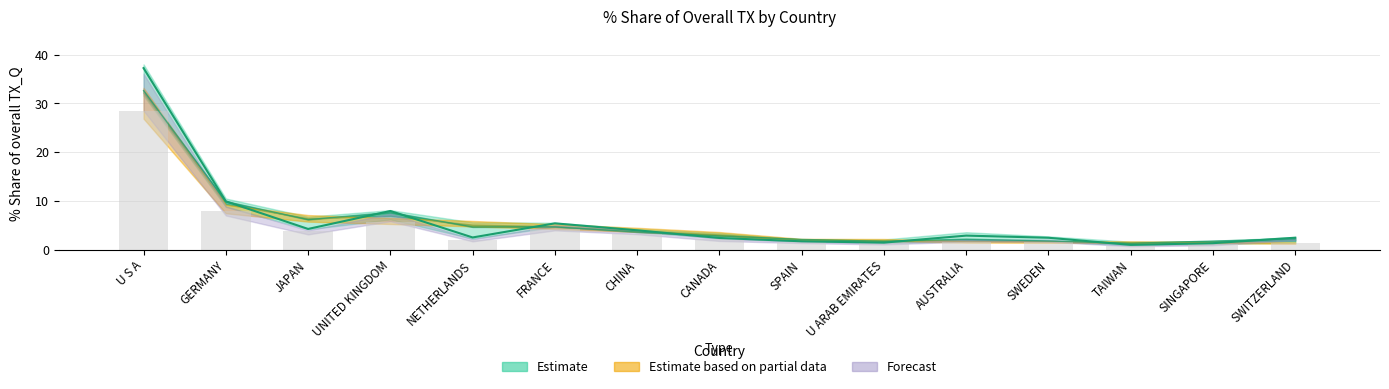

How many groups of bars are there?

15